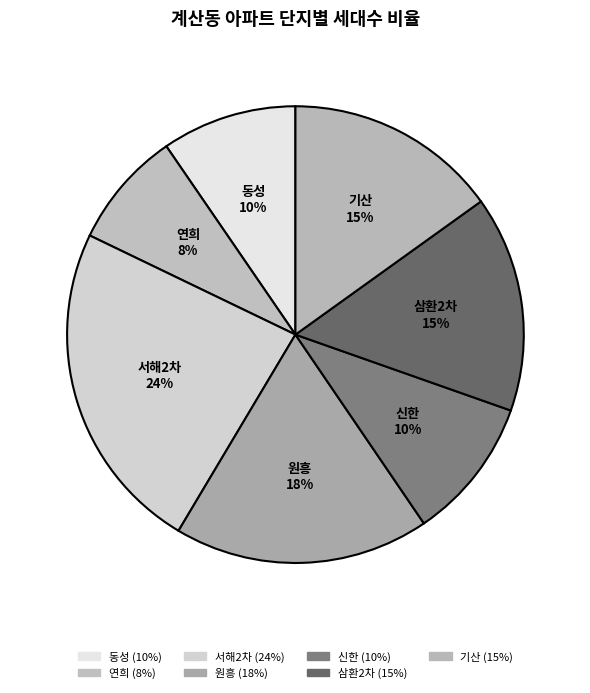

To the nearest percent, what portion does 원흥 represent?

18%